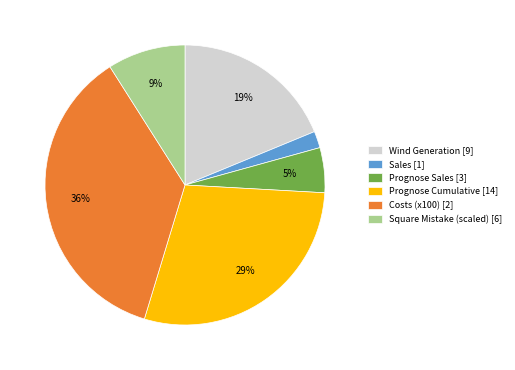

What is the ratio of the value at Costs (x100) [2] to the value at Square Mistake (scaled) [6]?

4.0